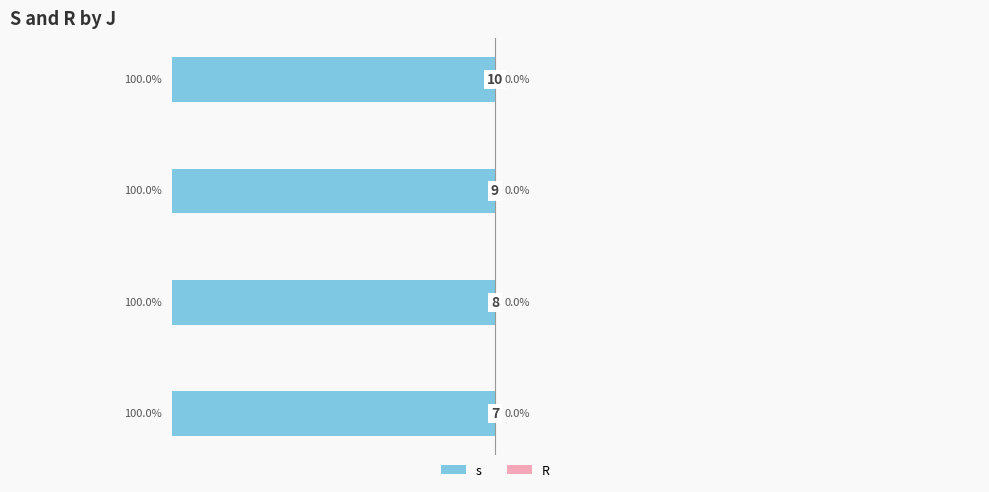

True or false: s has a value of 1 at 8.

False